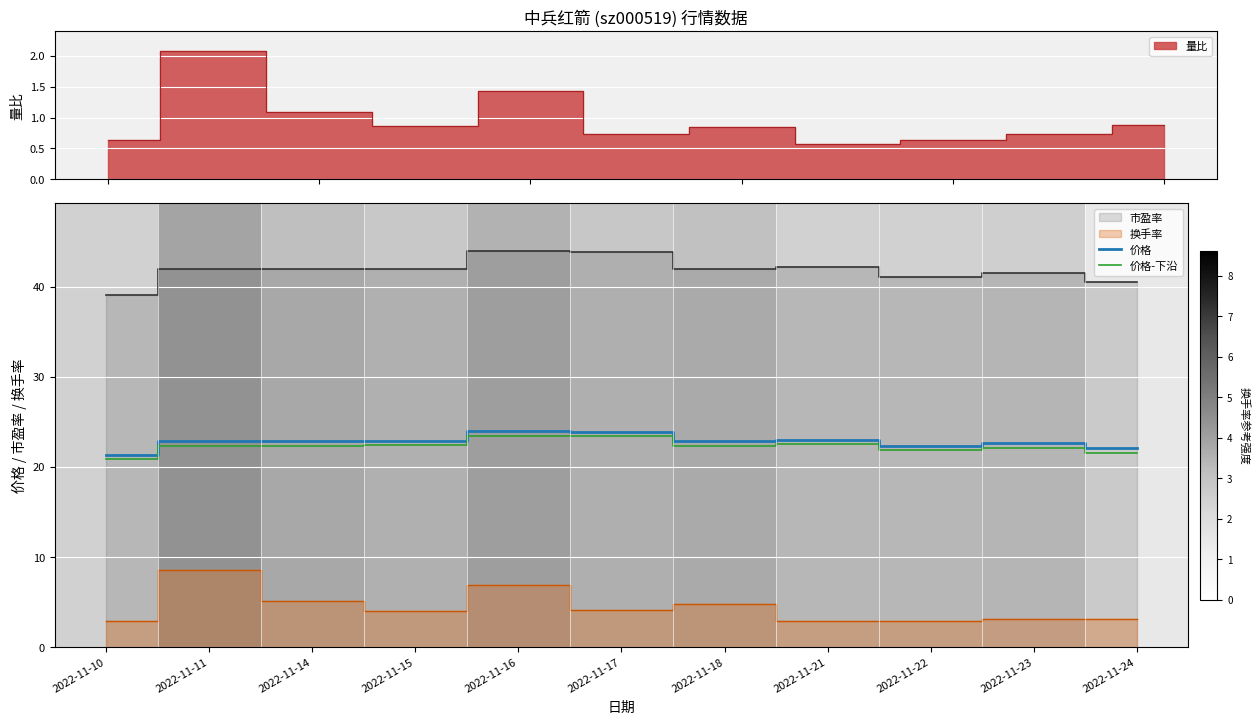

How many categories are shown in the chart?

11